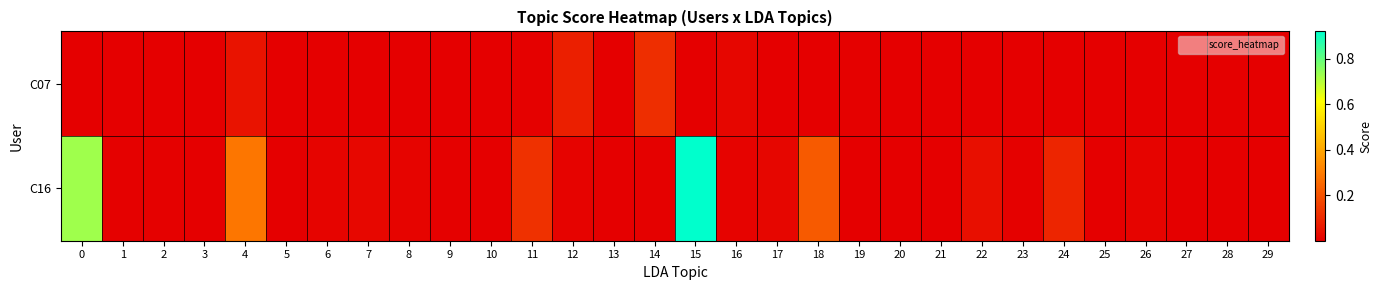

Rank the series by their average value, from highest to lowest.

C16, C07